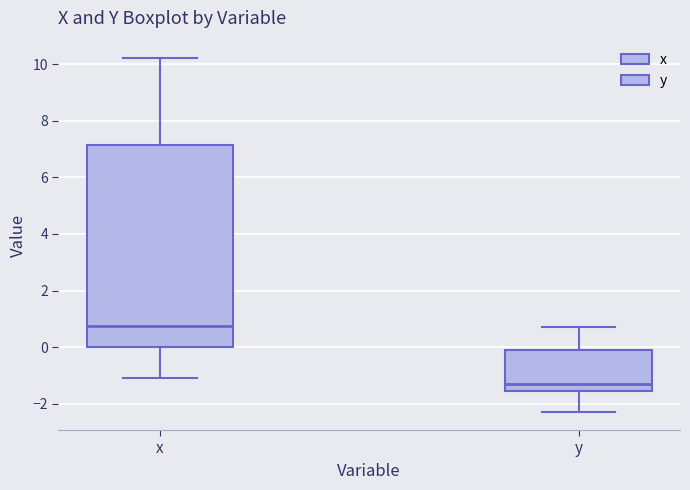

Reading left to right, read every box against the y-axis: the position of its median line, the range the box covers, and the ends of its whiskers. The values are not printed on the chart, so give them approximately, as read against the axis.

x: median 0.8, box 0.0 to 7.2, whiskers -1.0 to 10.2
y: median -1.2, box -1.6 to 0.0, whiskers -2.2 to 0.8